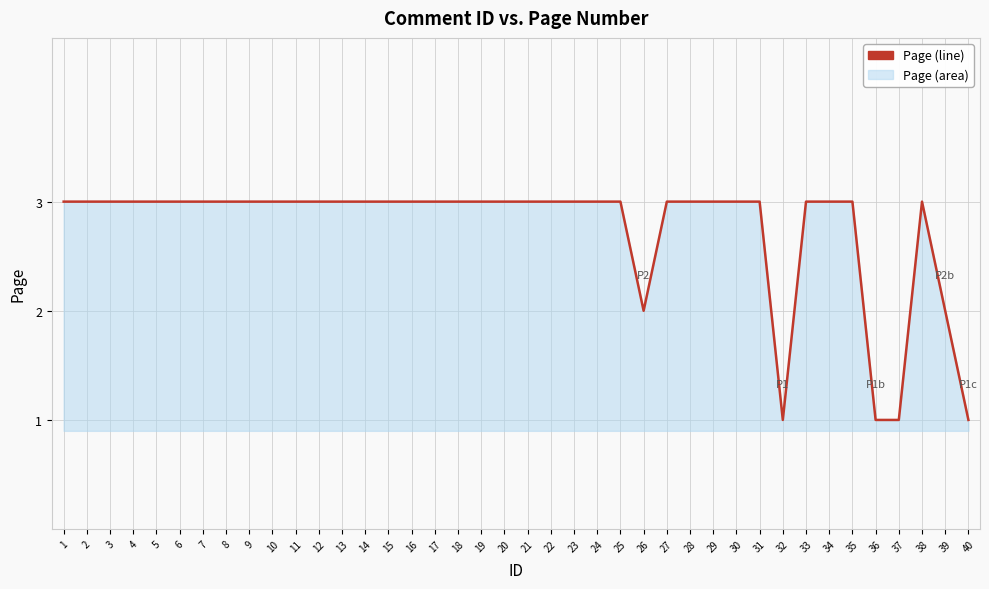

What is the sum of the values at 29 and 18?

6